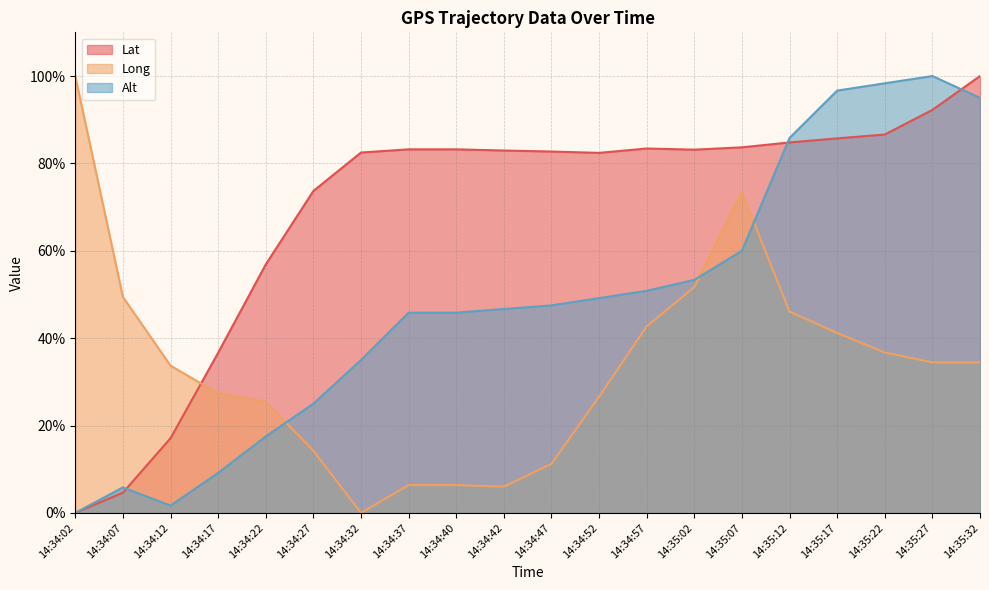

After their last crossing, which series has the higher values: Long or Alt?

Alt